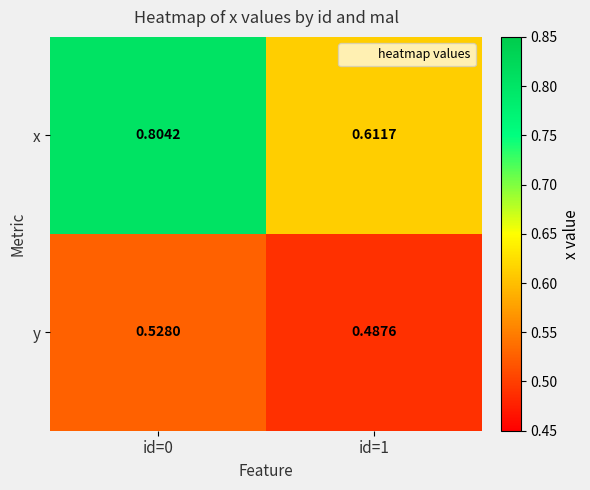

Which series changed the most between id=0 and id=1?

x